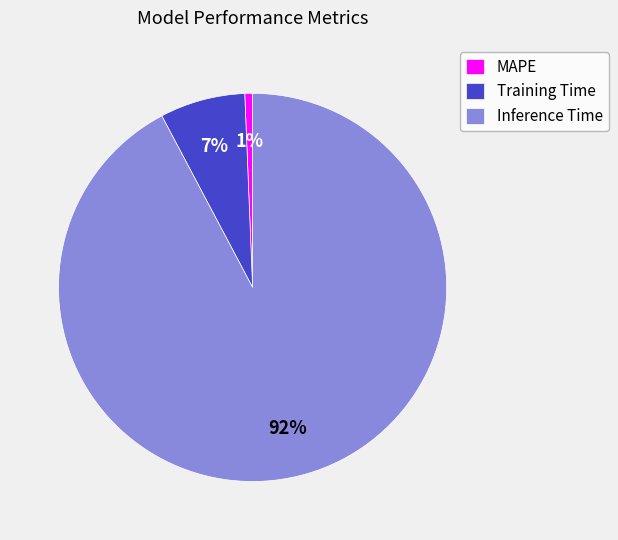

Rank the categories by value from highest to lowest.

Inference Time, Training Time, MAPE